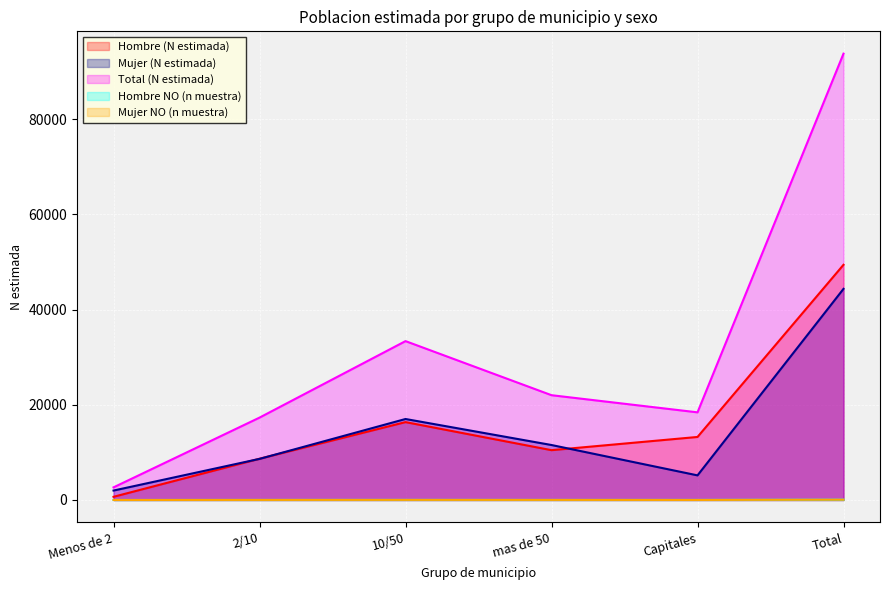

Rank the series at Menos de 2 from lowest to highest value.

Hombre NO (n muestra), Mujer NO (n muestra), Hombre (N estimada), Mujer (N estimada), Total (N estimada)